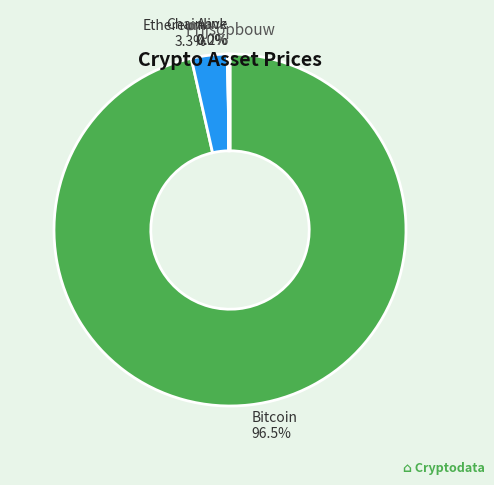

What is the largest slice in the pie chart?

Bitcoin